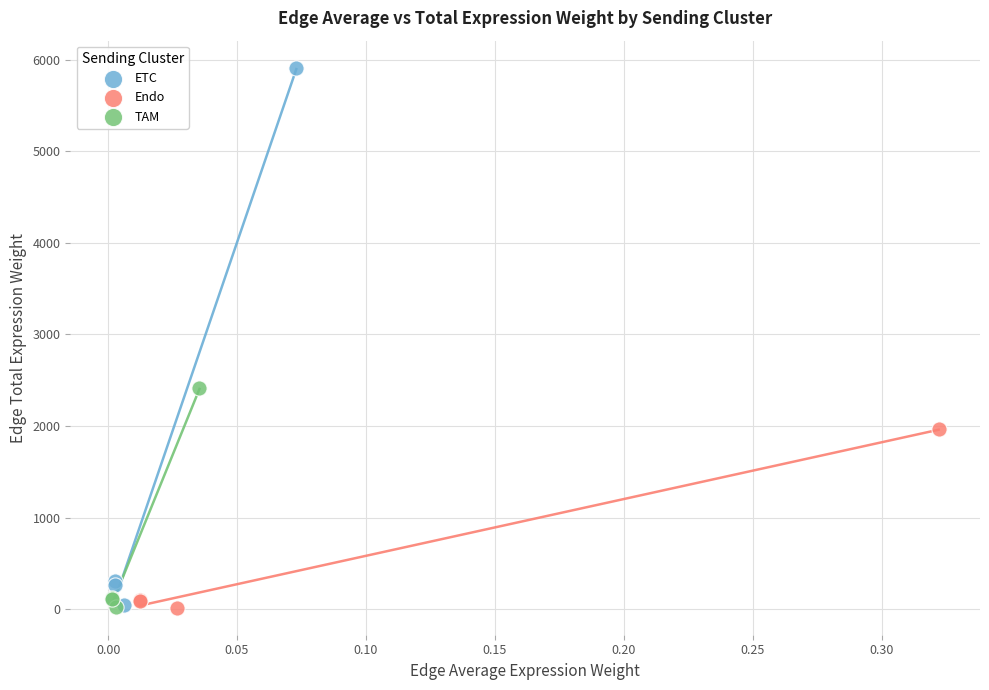

Which series has the largest Y range (max minus min)?

ETC